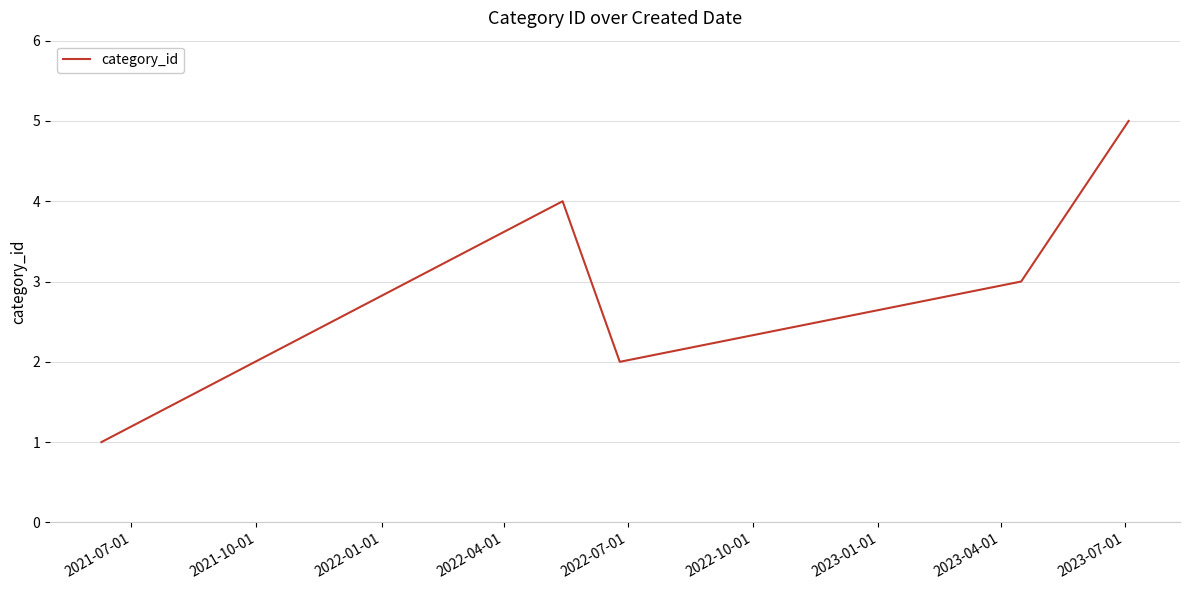

What is the difference between the maximum and minimum values?

4